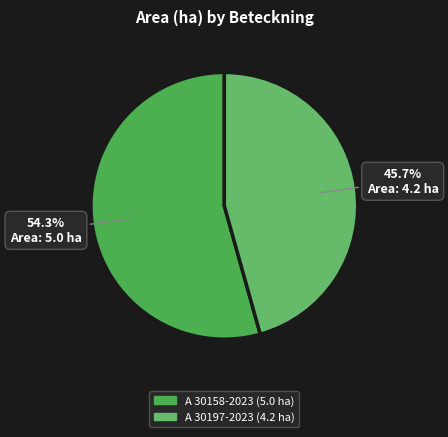

Which slice represents more than half of the pie?

A 30158-2023